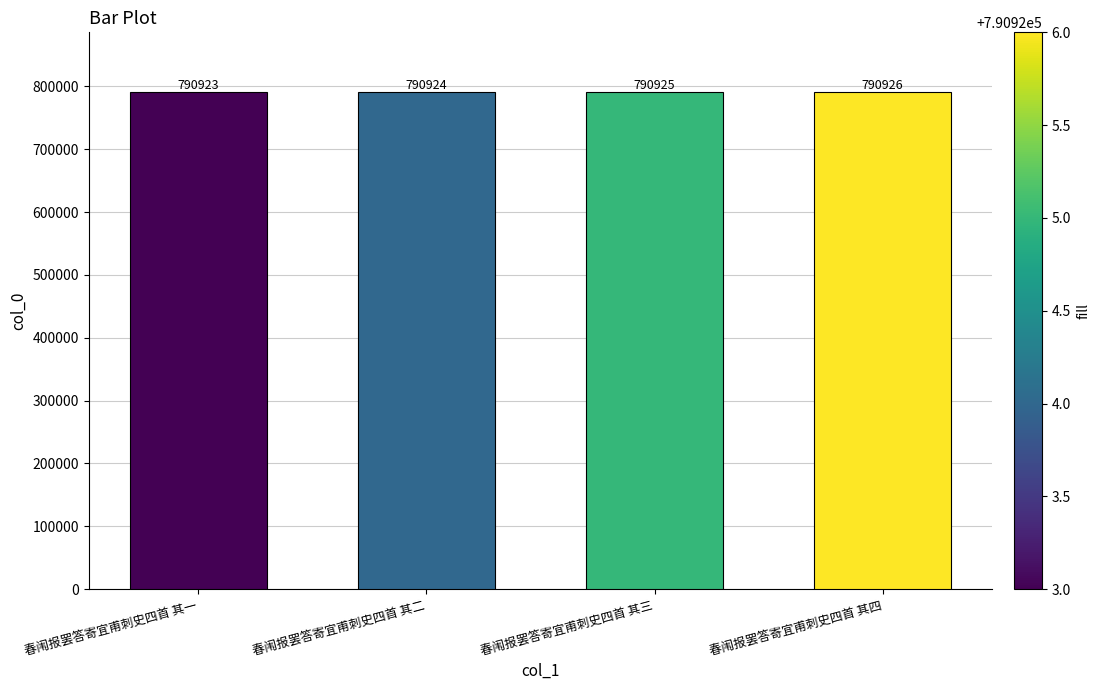

Reading left to right, extract all data points from this chart.

春闱报罢答寄宜甫刺史四首 其一=790923	春闱报罢答寄宜甫刺史四首 其二=790924	春闱报罢答寄宜甫刺史四首 其三=790925	春闱报罢答寄宜甫刺史四首 其四=790926